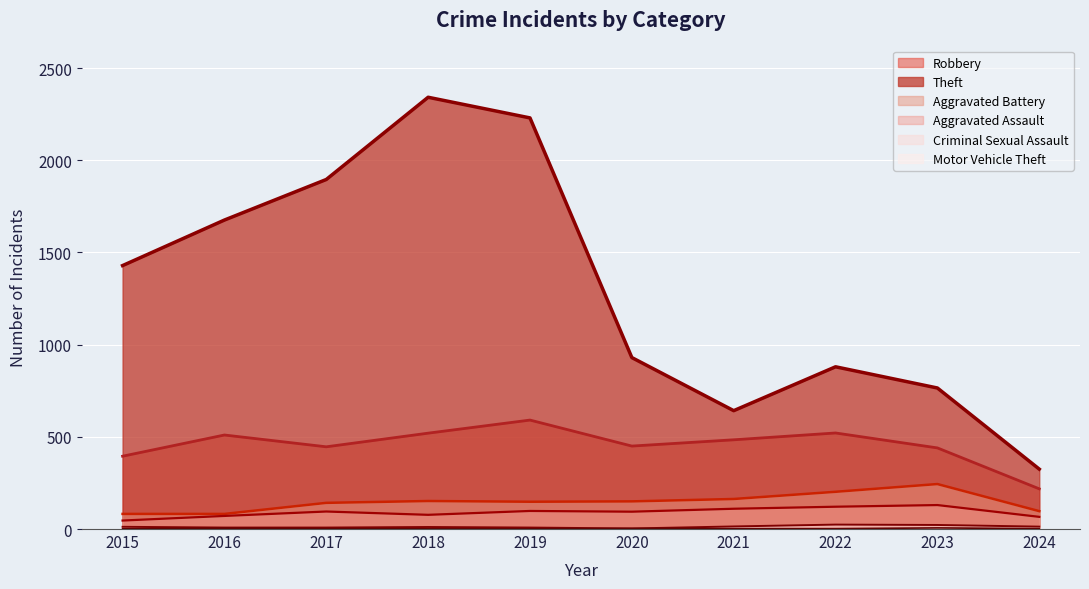

How many distinct data groups are displayed?

6